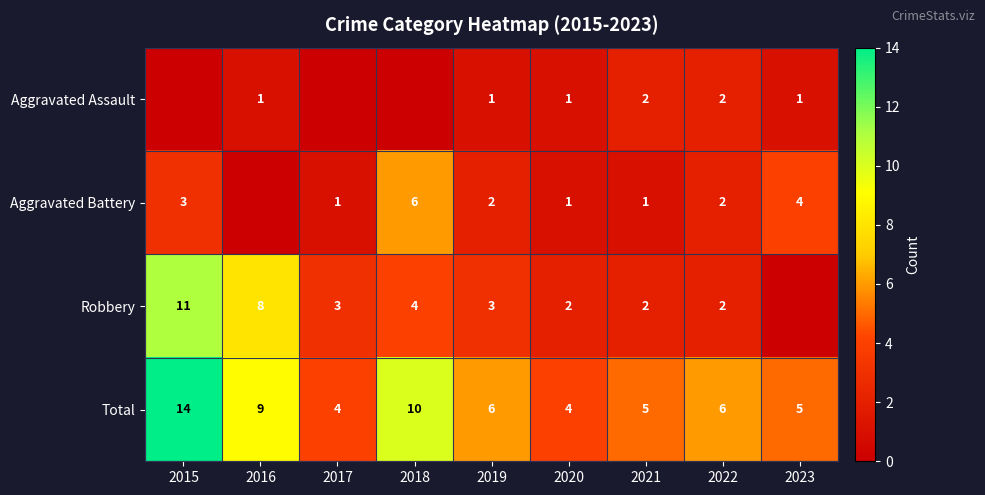

What is the sum of all Total values?

63